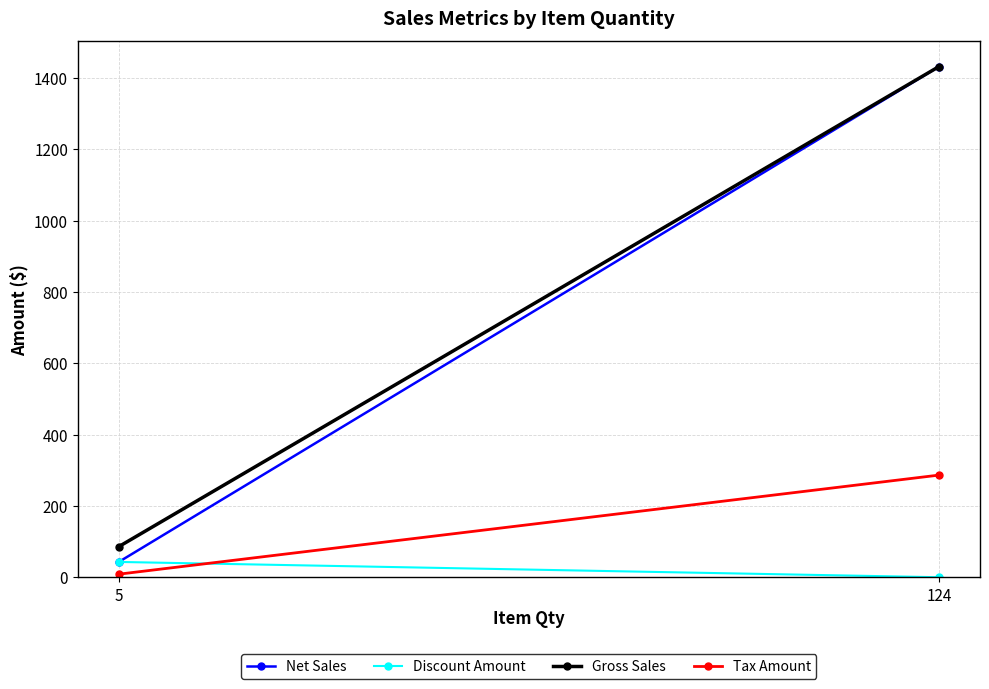

How many lines are shown in the chart?

4